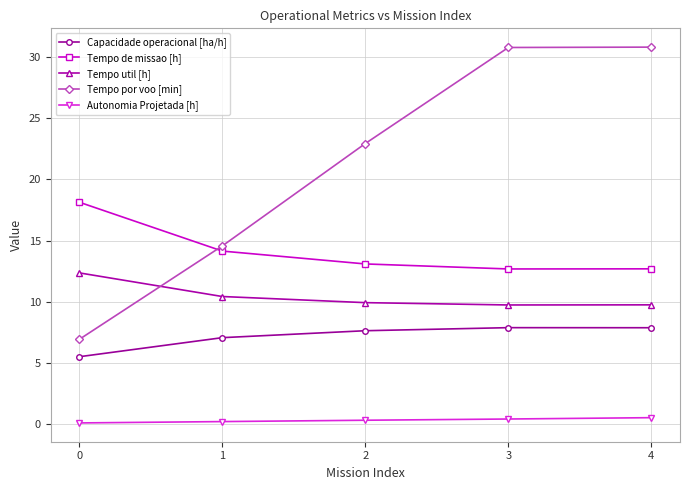

Which series changed the most between 1 and 4?

Tempo por voo [min]